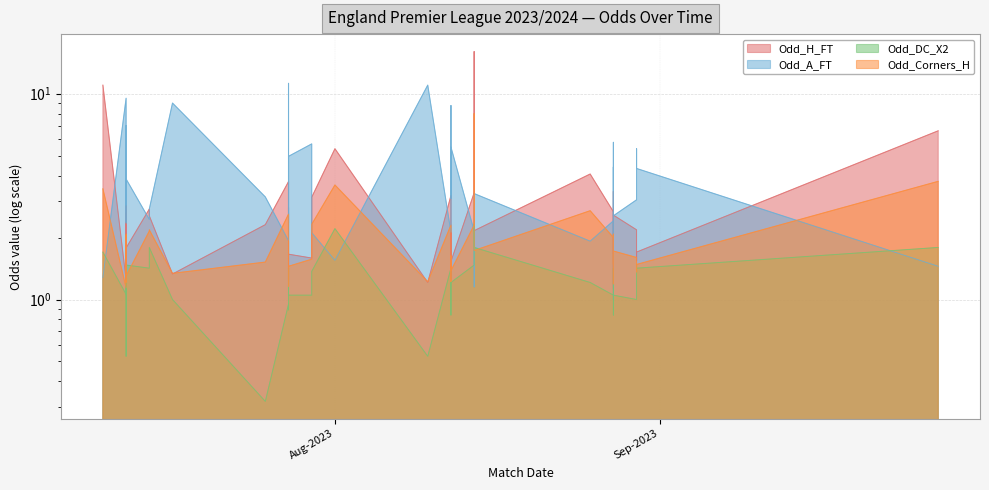

True or false: Odd_DC_X2 and Odd_H_FT cross at least once.

False